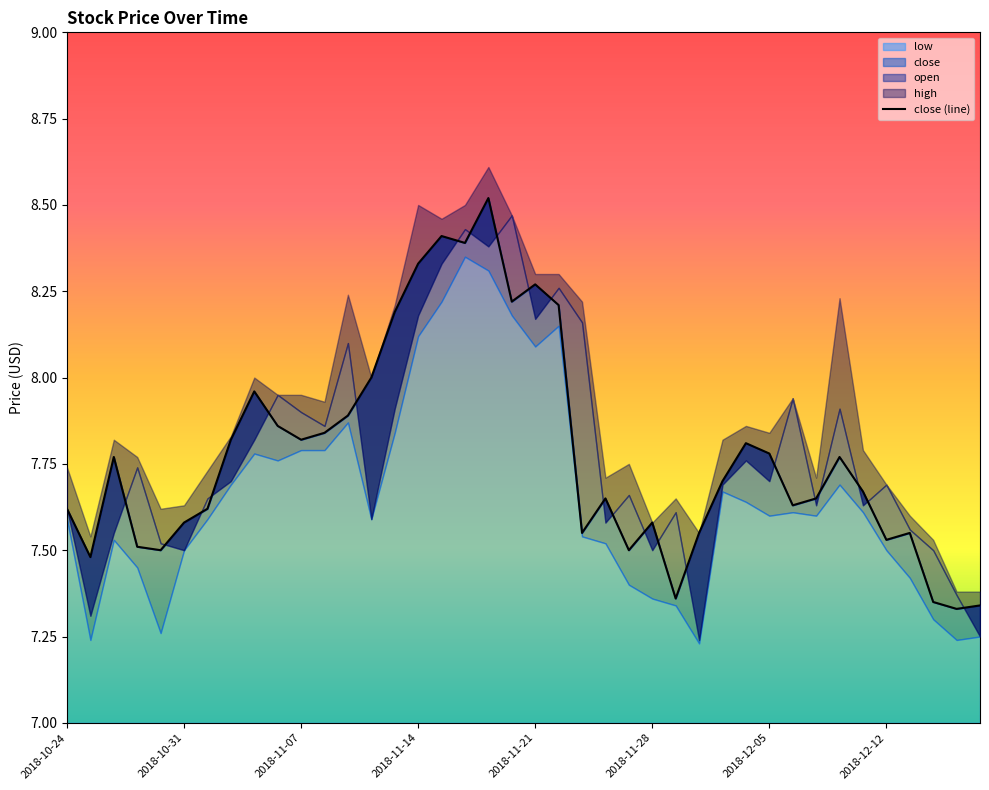

Does the chart have visible grid lines?

No